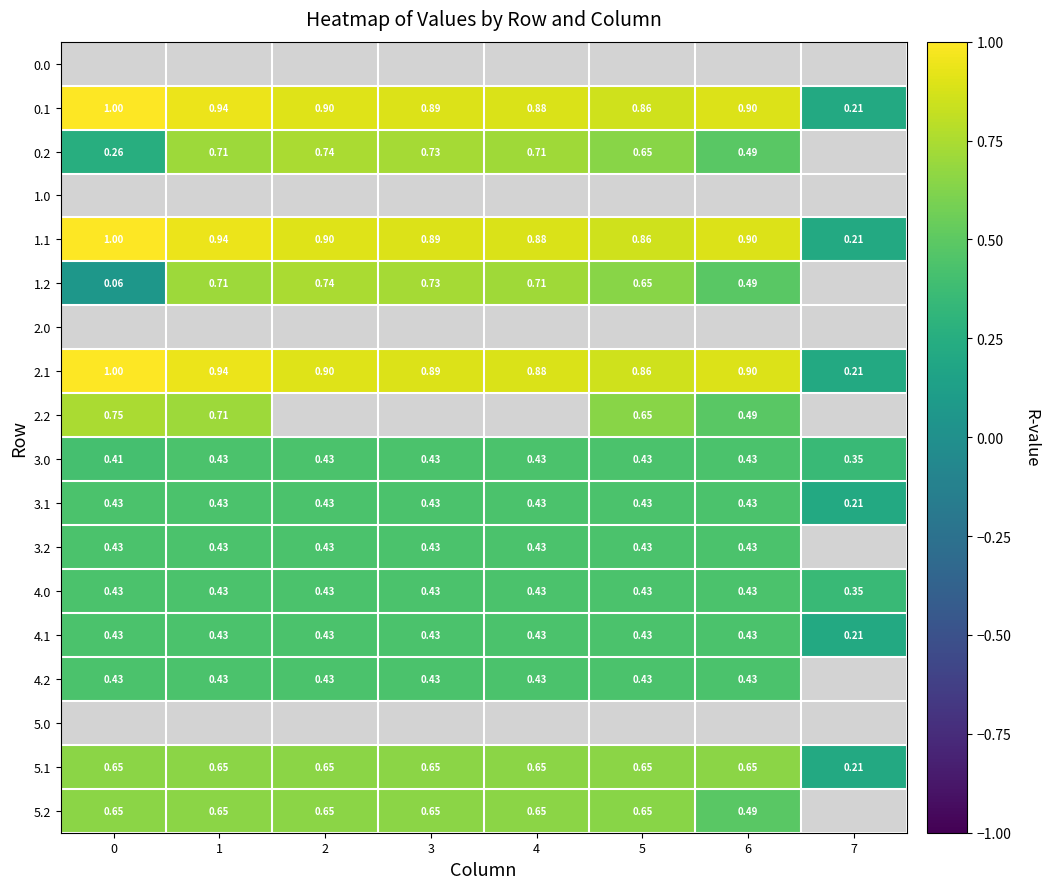

At how many categories does at least one series exceed 0?

8